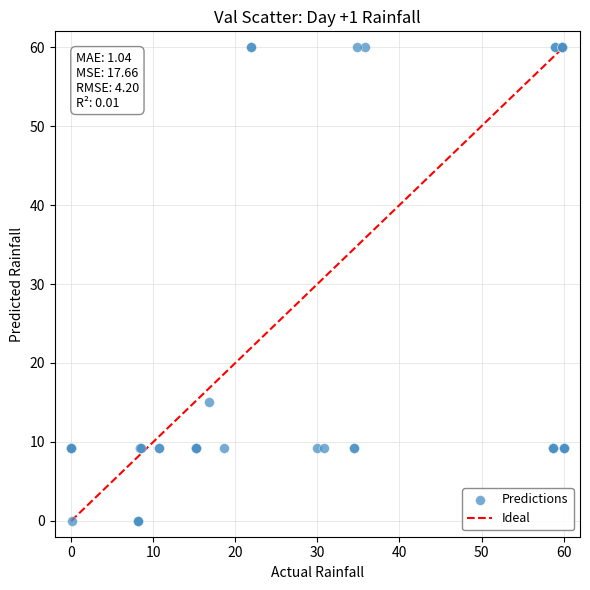

What Y value in the scatter plot is closest to 30?

15.0